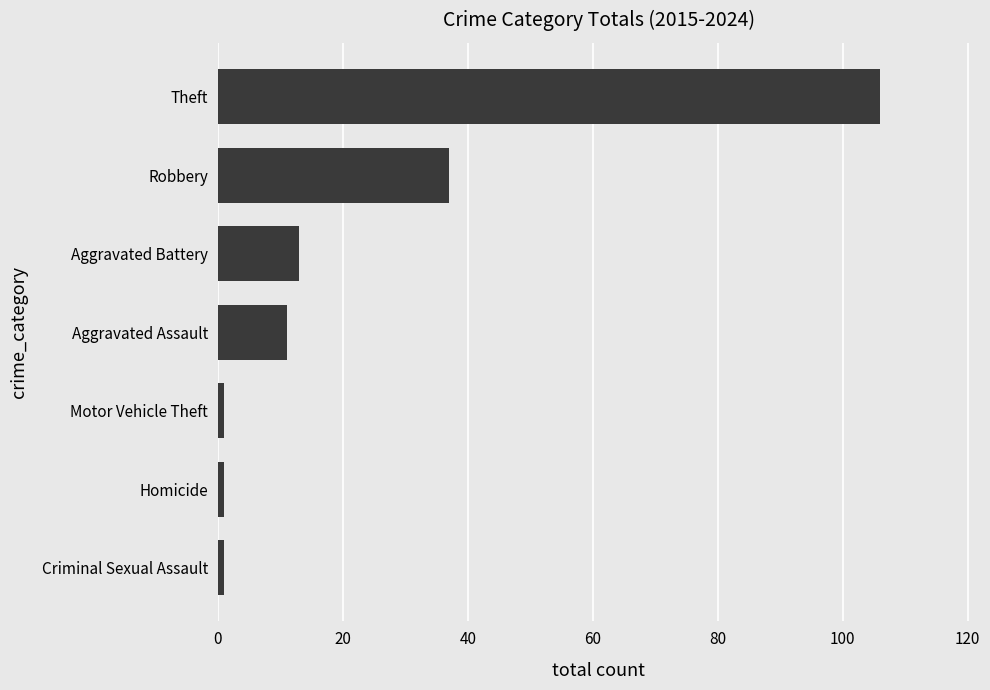

What is the greatest value displayed?

106